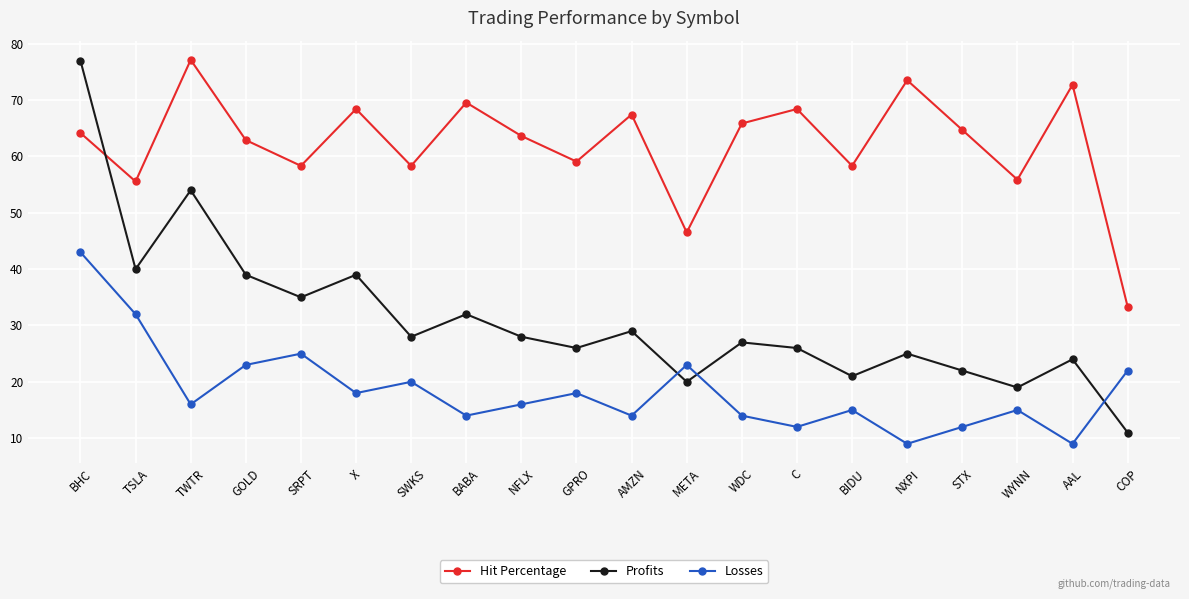

True or false: Hit Percentage and Profits cross at least once.

True